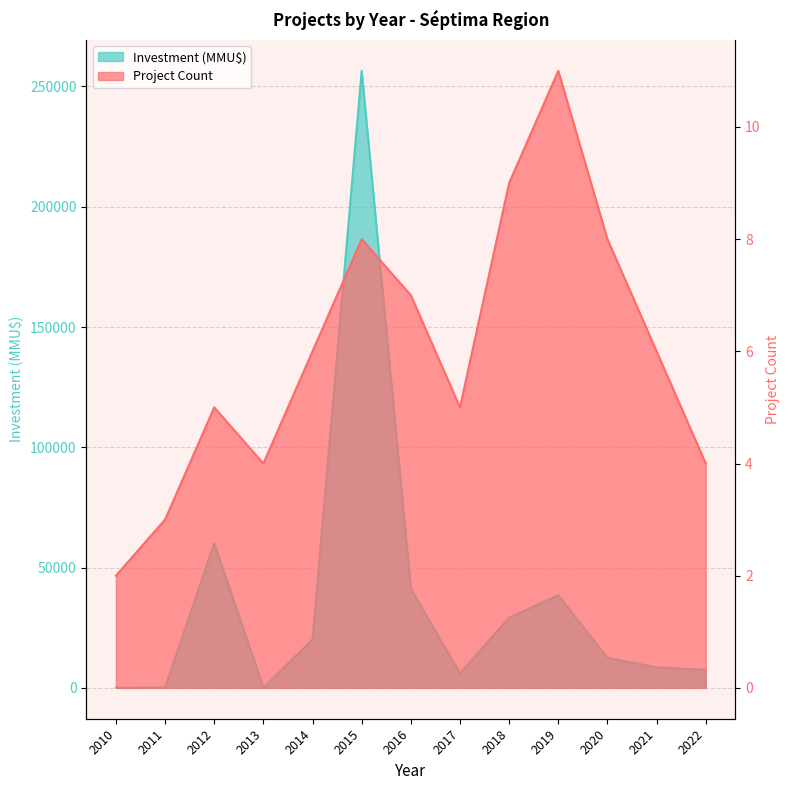

Where is the first local maximum for Investment (MMU$)?

2012